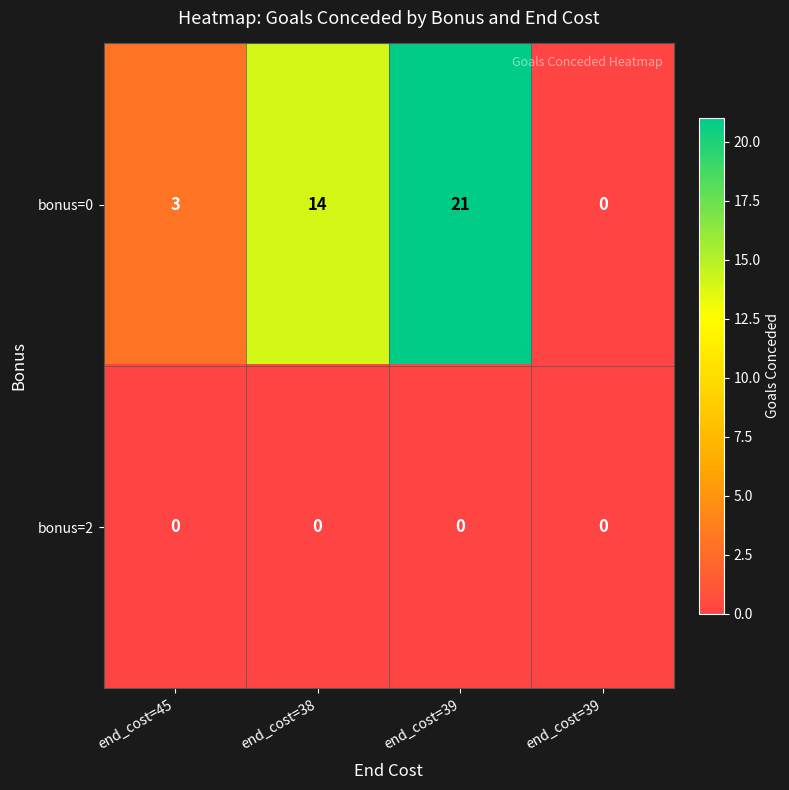

How many categories are shown in the chart?

4